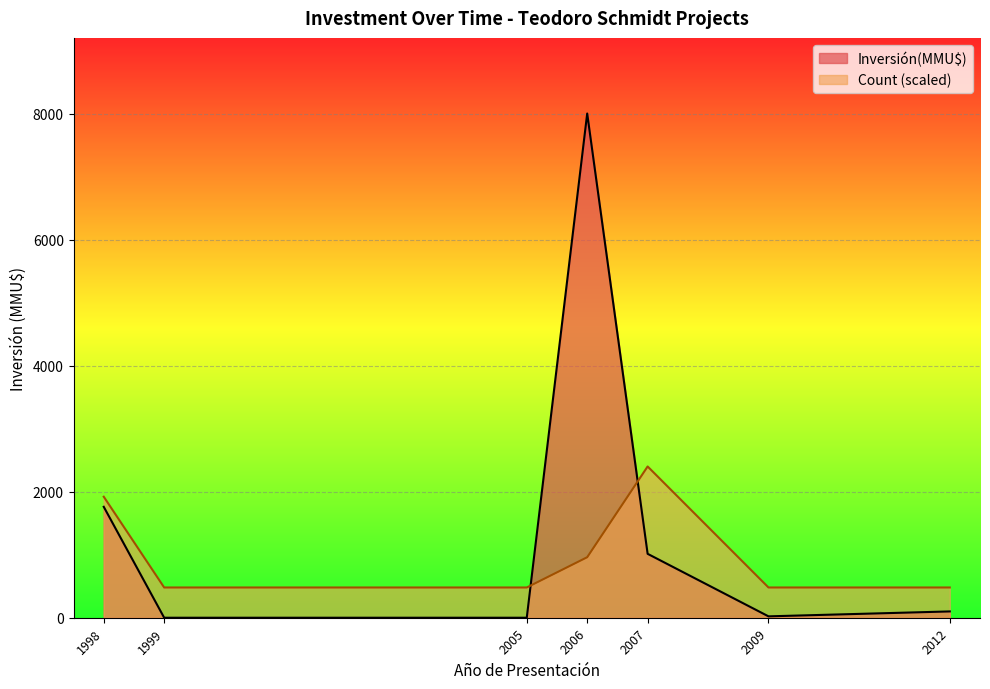

After their last crossing, which series has the higher values: Count (scaled) or Inversión(MMU$)?

Count (scaled)